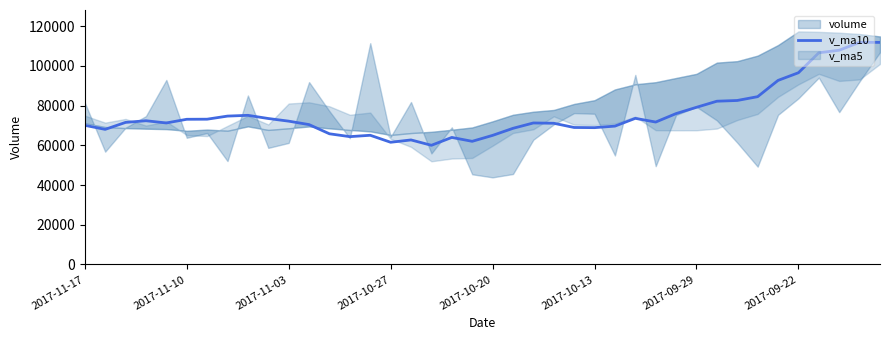

What is the highest value of the v_ma10 series?

111903.1